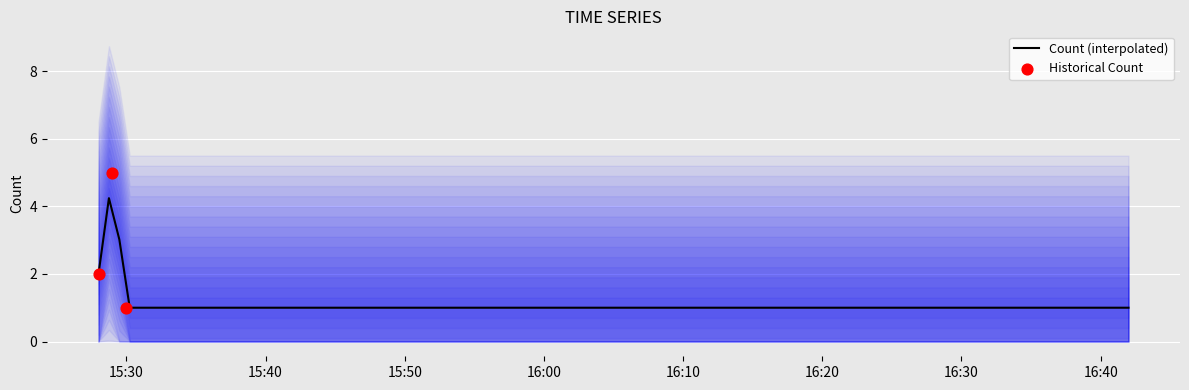

What is the lowest value of the Count (interpolated) series?

1.0